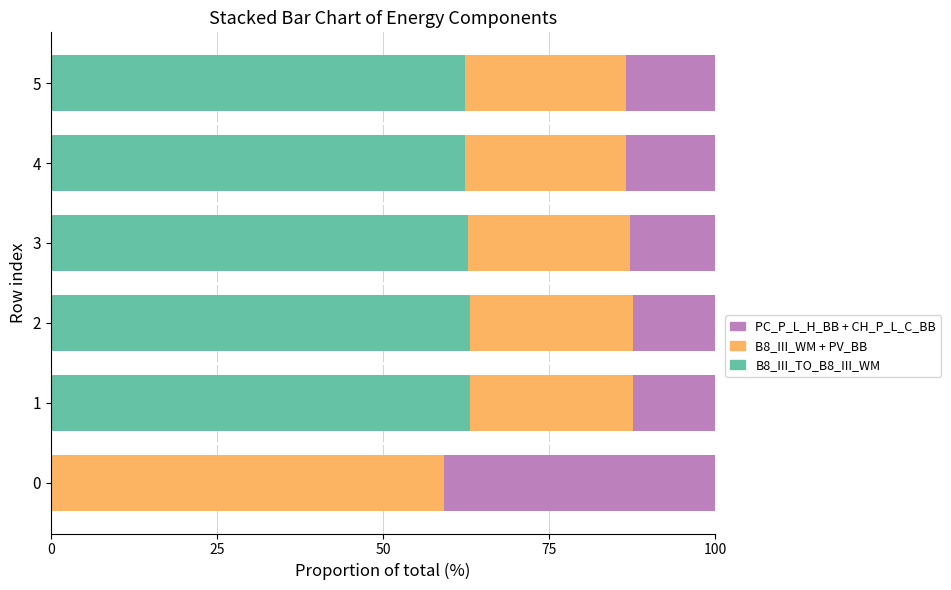

What is the sum of the B8_III_TO_B8_III_WM values at 0 and 2?

63.1